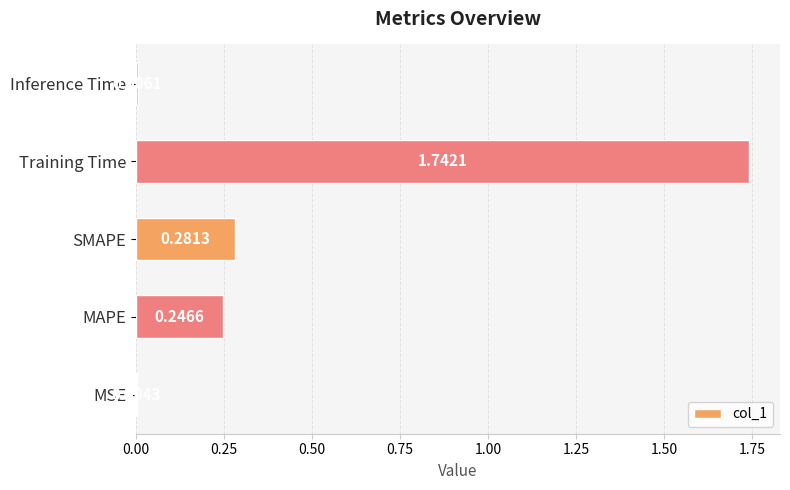

At which category does the chart reach its peak across all series?

Training Time